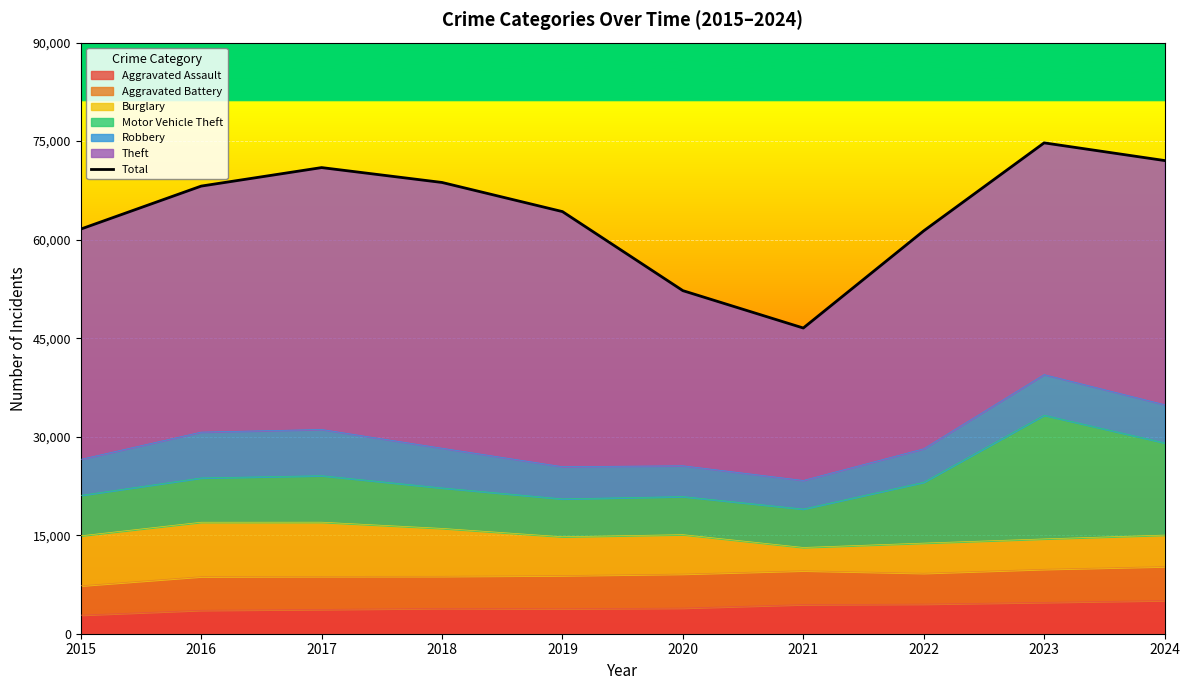

How many points are lower than both their immediate neighbors (excluding endpoints)?

1